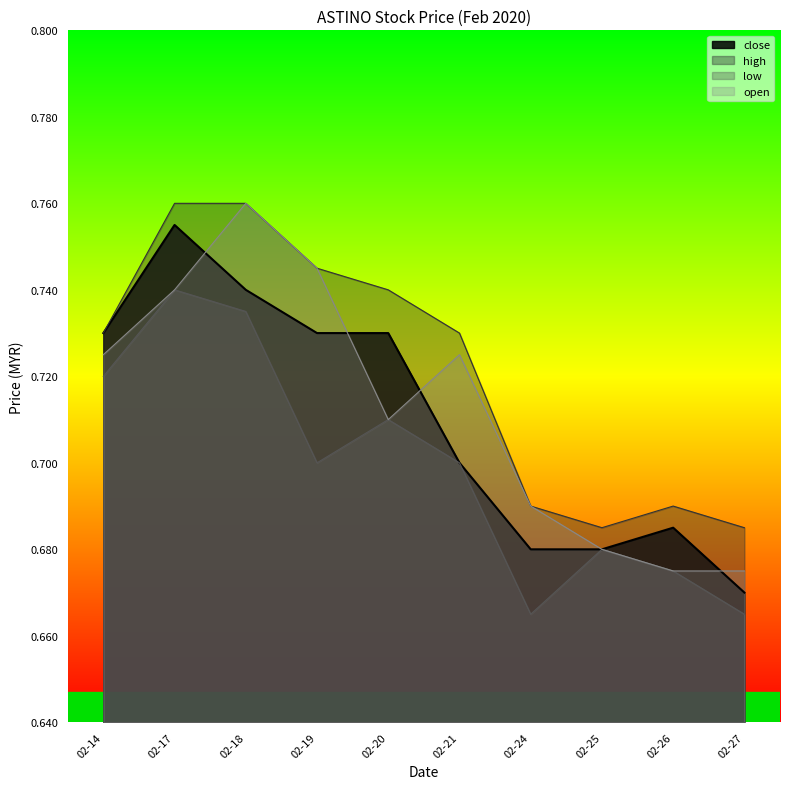

The low series shows 0.3 at 02-21. True or false?

False